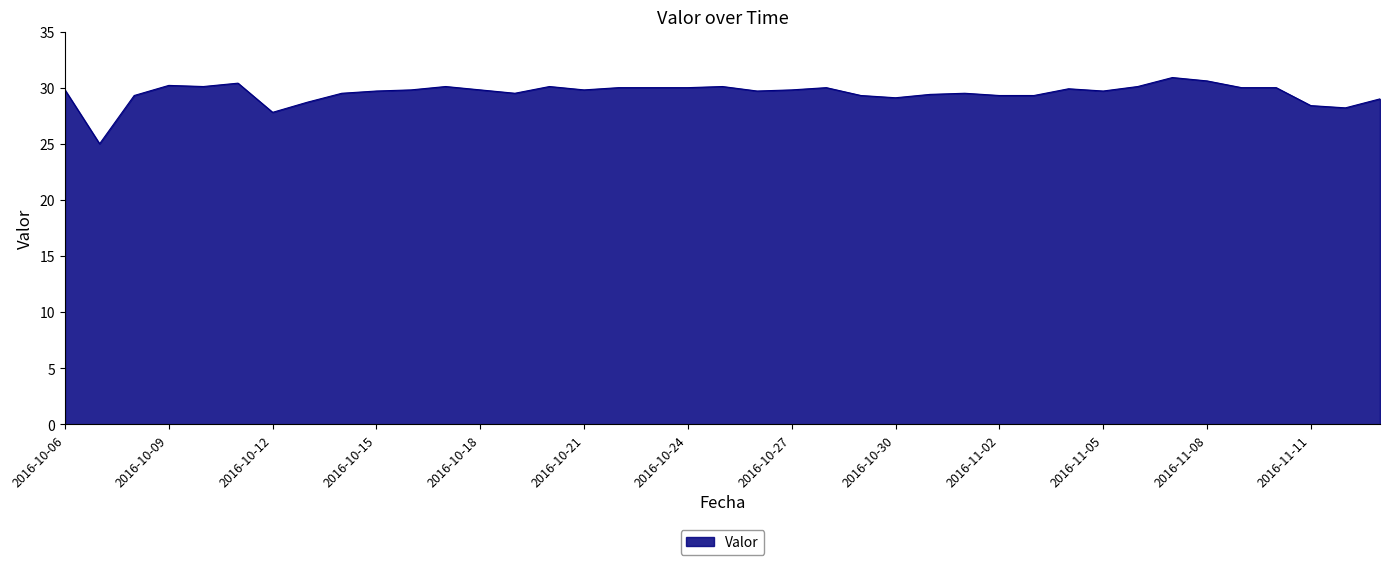

What is the smallest value displayed?

25.0